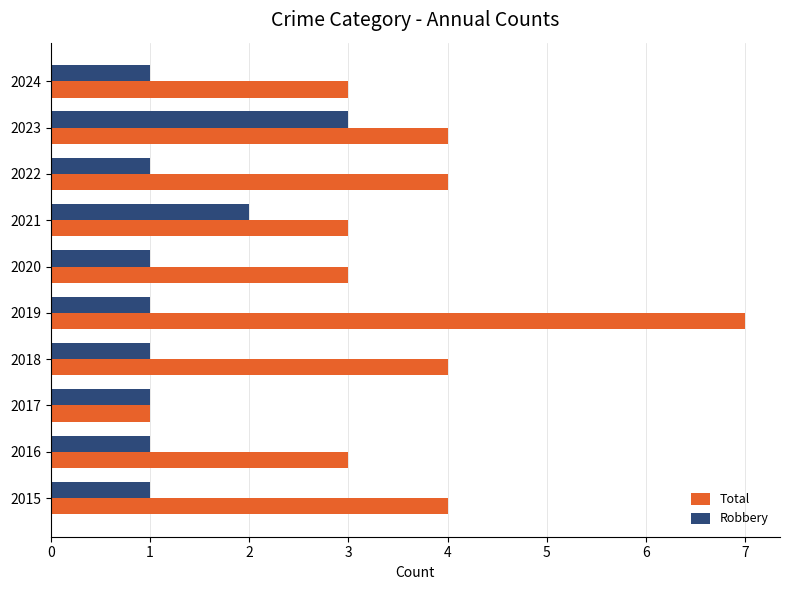

Which series changed the most between 2019 and 2021?

Total